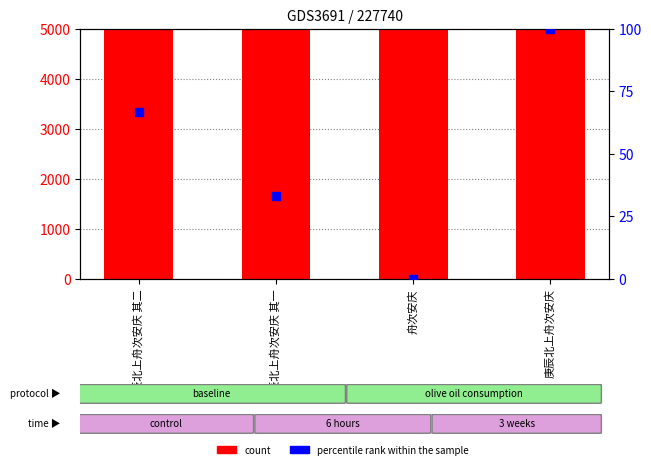

Which series contains the highest Y value?

count